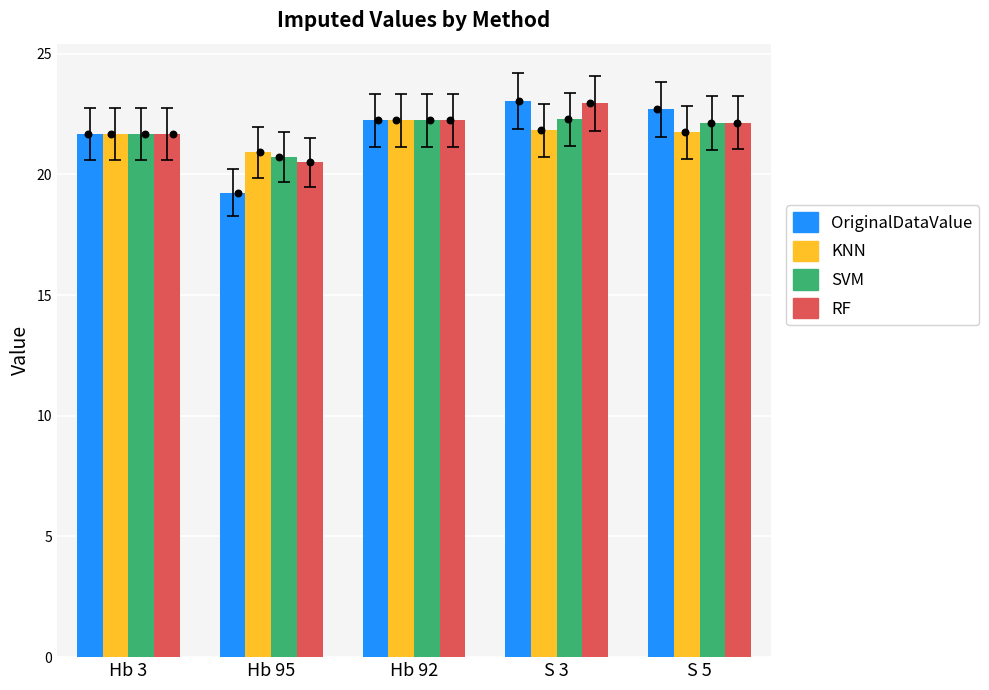

Which series reaches the minimum Y coordinate?

OriginalDataValue